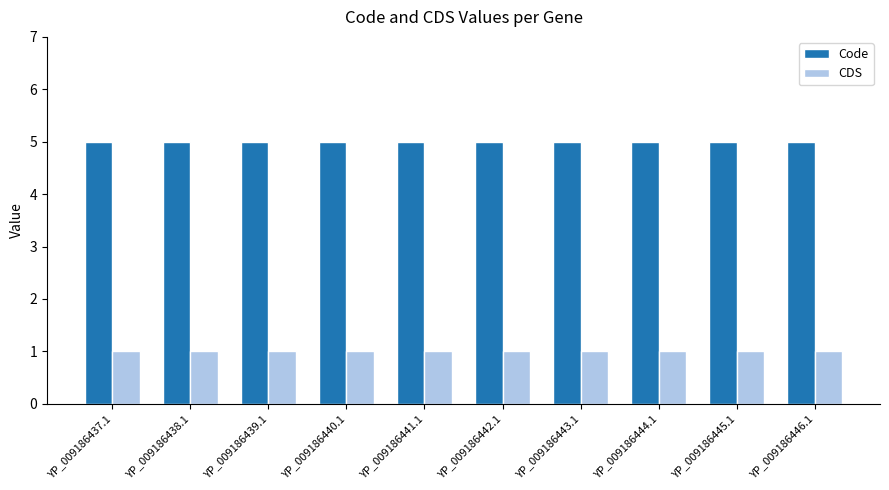

What is the value of the CDS bar at the 9th from the left?

1